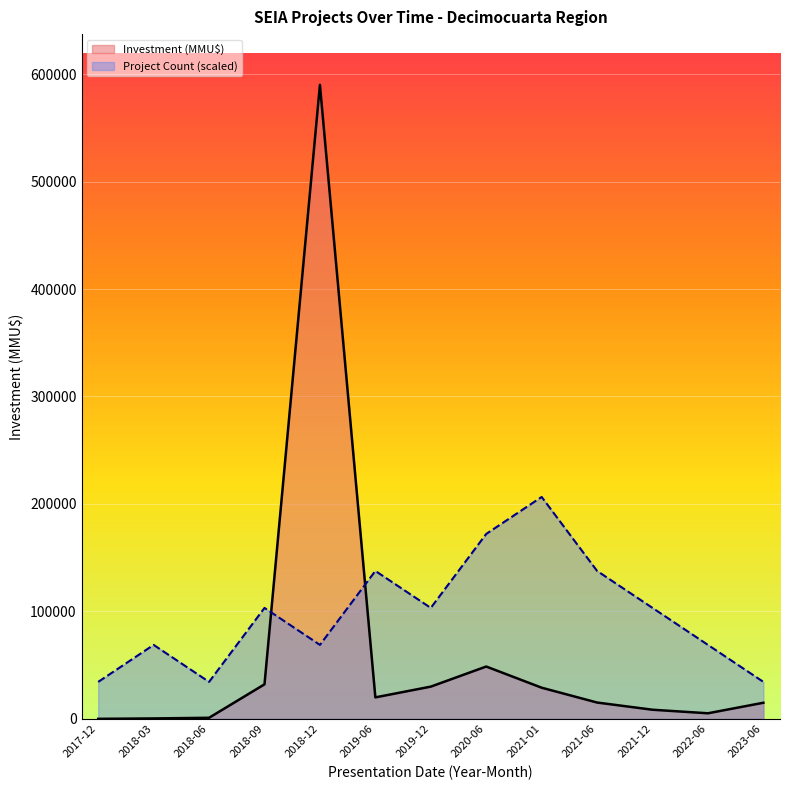

Between 2019-06 and 2017-12, which is larger?

2019-06